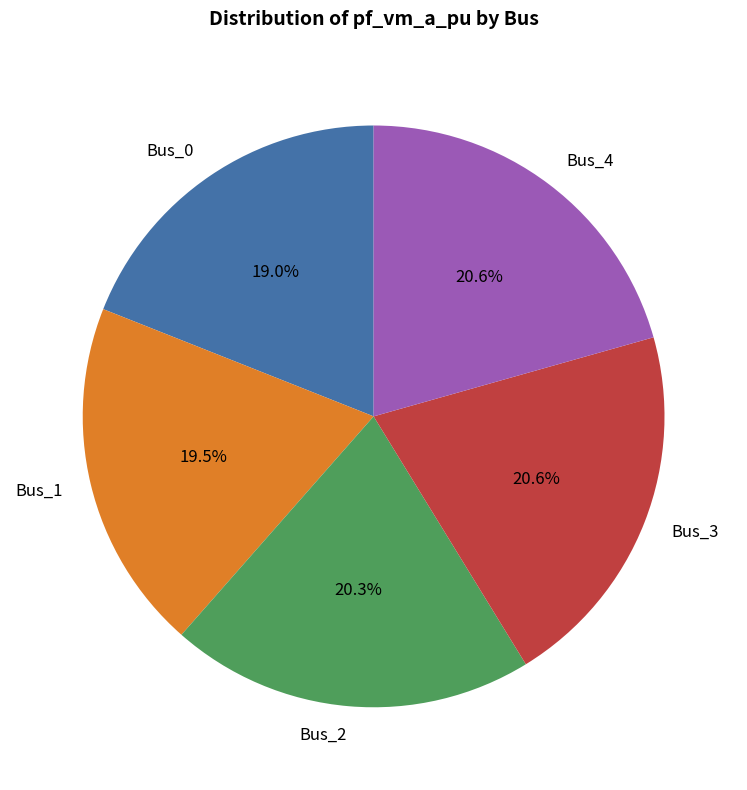

Does any single category account for the majority?

No